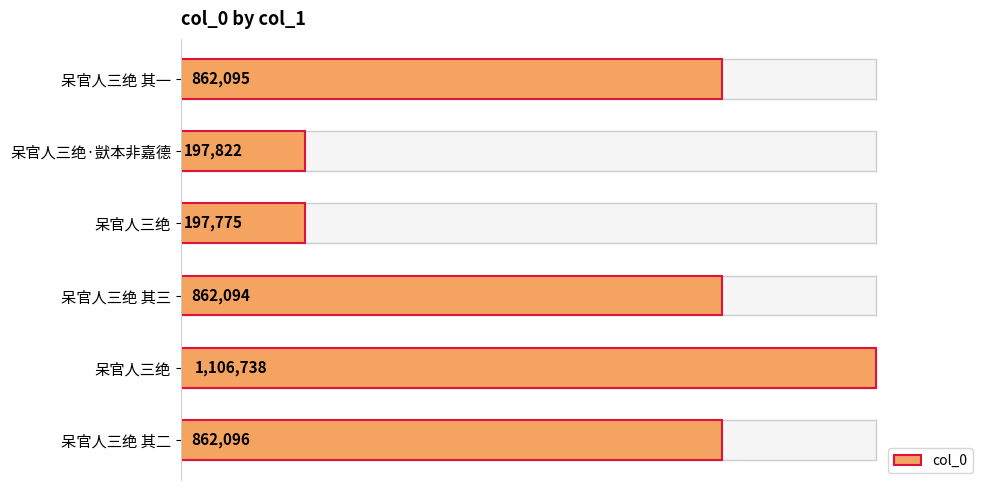

What is the difference between the maximum and minimum values?

908963